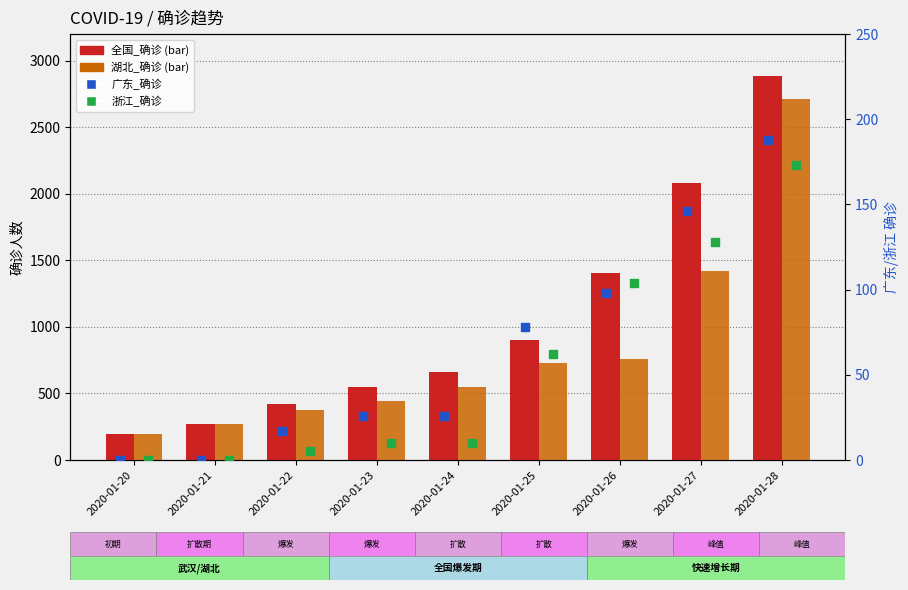

What are all the series names shown in the legend?

全国_确诊, 湖北_确诊, 广东_确诊, 浙江_确诊